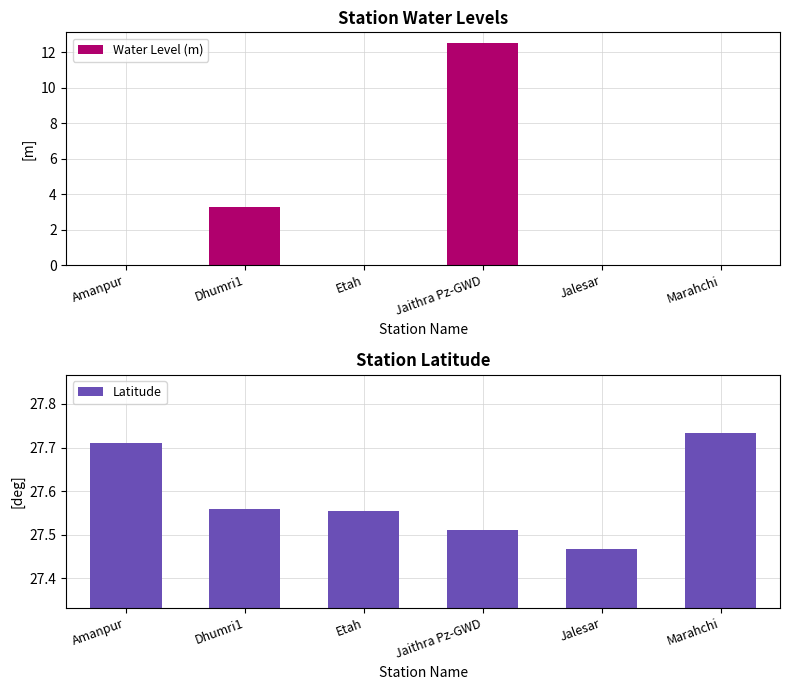

At which category is the sum across all series the highest?

Jaithra Pz-GWD